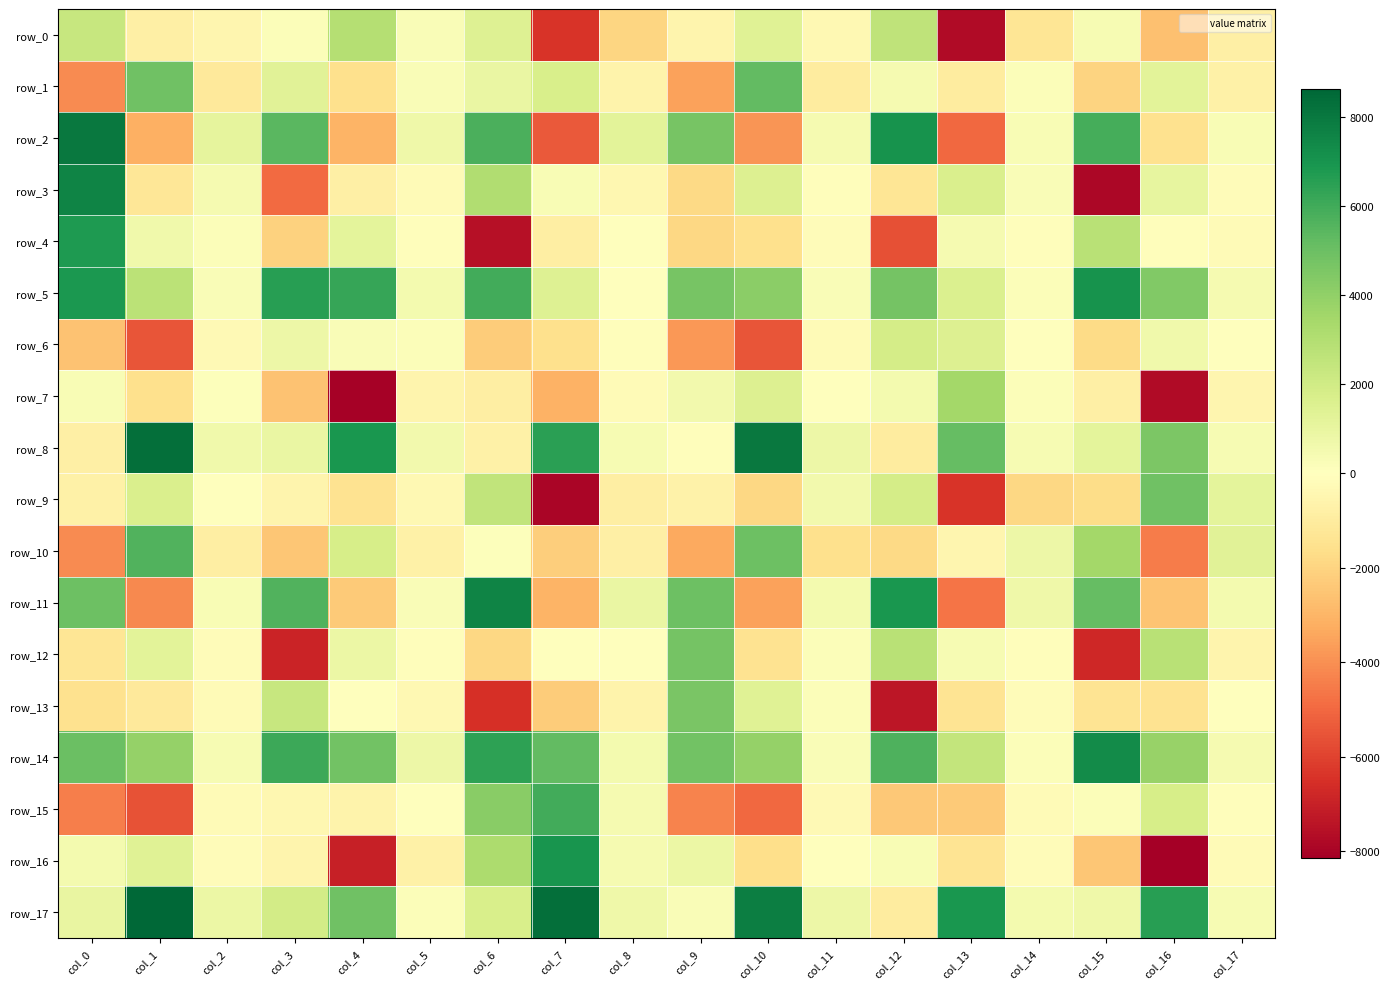

What is the sum of the row_14 values at col_11 and col_16?

4095.5